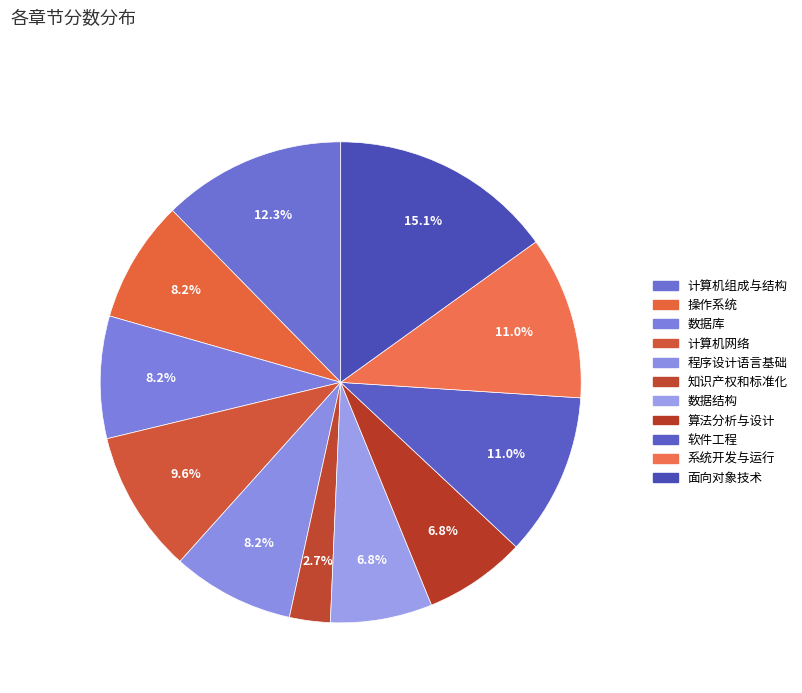

What is the ratio of the value at 数据结构 to the value at 计算机组成与结构?

0.6